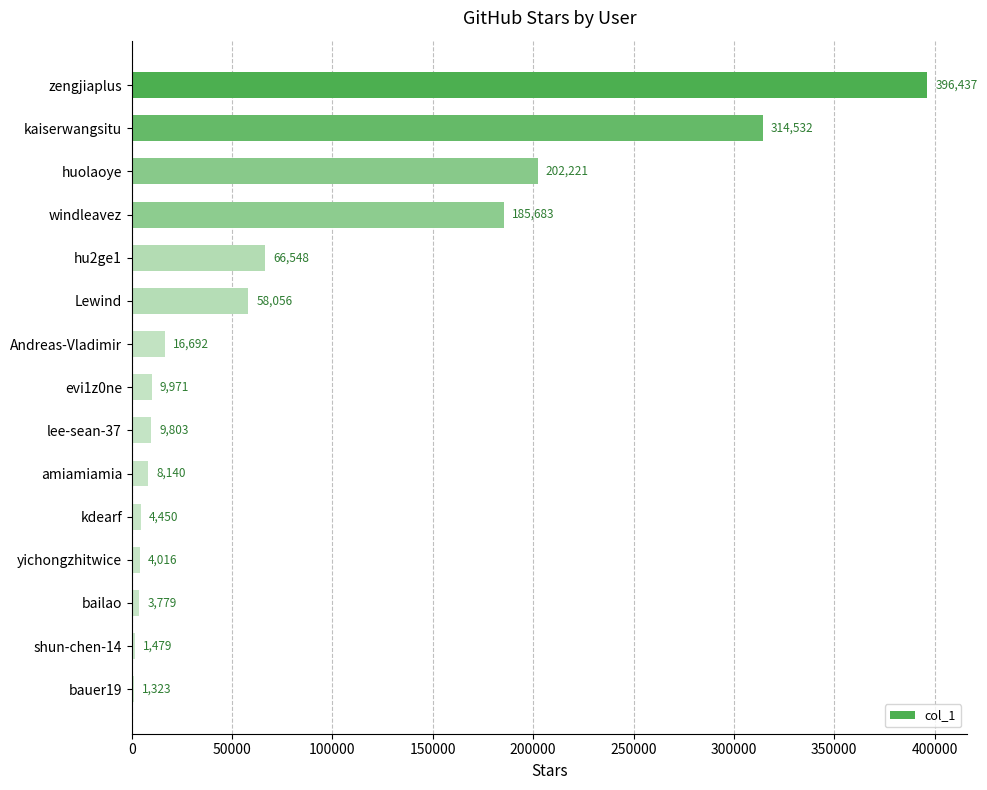

Reading top to bottom, list all the values displayed in this chart.

zengjiaplus=396437	kaiserwangsitu=314532	huolaoye=202221	windleavez=185683	hu2ge1=66548	Lewind=58056	Andreas-Vladimir=16692	evi1z0ne=9971	lee-sean-37=9803	amiamiamia=8140	kdearf=4450	yichongzhitwice=4016	bailao=3779	shun-chen-14=1479	bauer19=1323